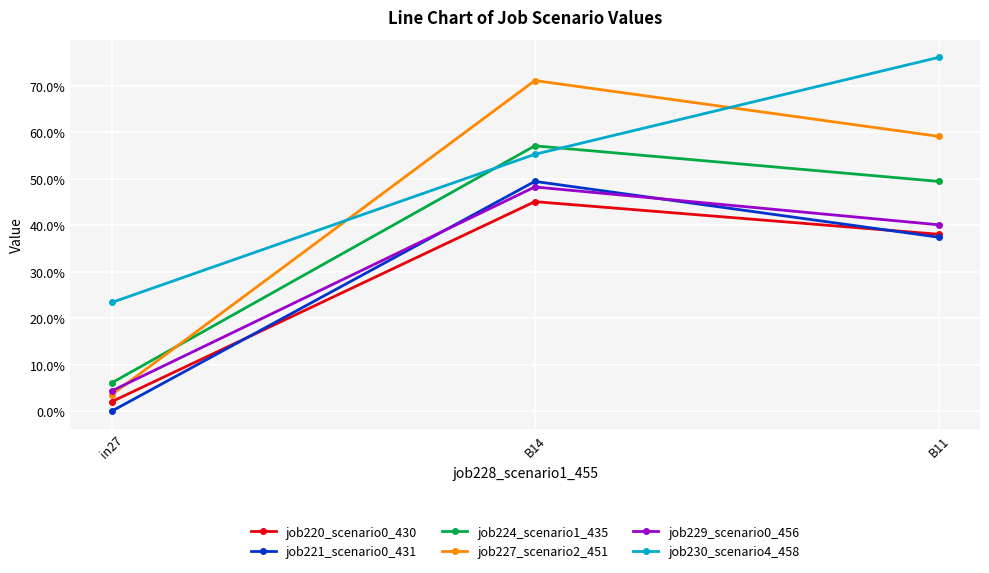

Does the chart have visible grid lines?

Yes